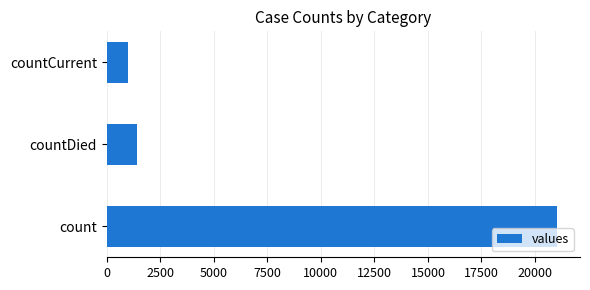

What is the average value?

7820